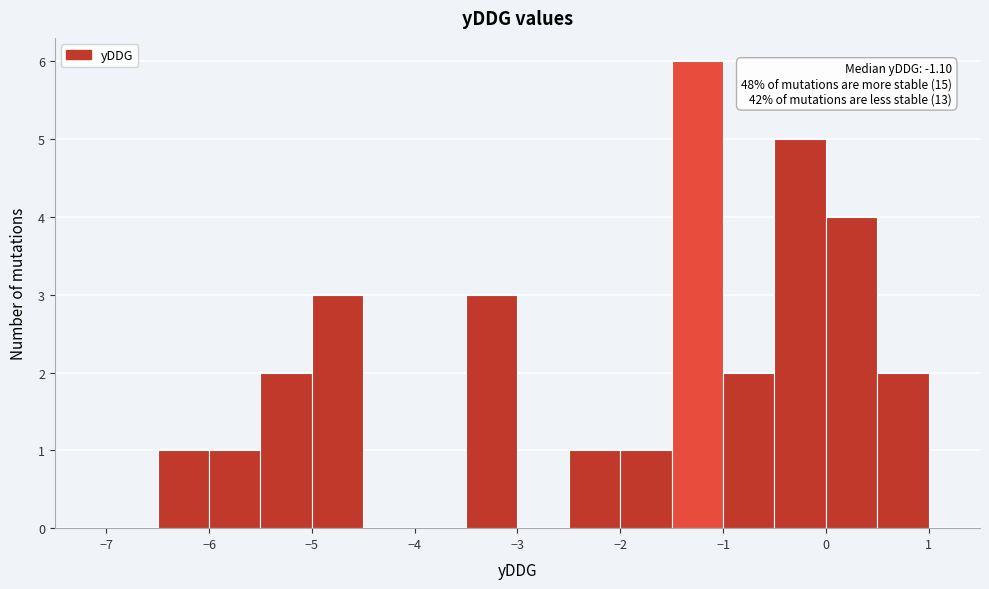

Over which range of the x-axis is the bar tallest?

-1.5 to -1.0